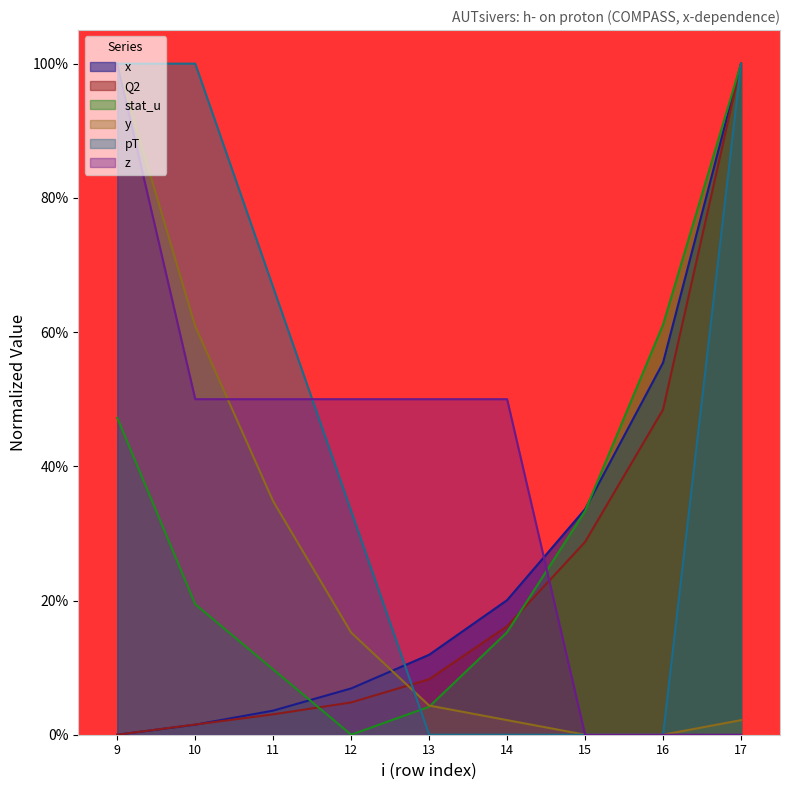

Reading left to right, transcribe all the data shown in this chart.

x: 0.0	0.0	0.0	0.1	0.1	0.2	0.3	0.6	1.0
Q2: 0.0	0.0	0.0	0.0	0.1	0.2	0.3	0.5	1.0
stat_u: 0.5	0.2	0.1	0.0	0.0	0.2	0.3	0.6	1.0
y: 1.0	0.6	0.3	0.2	0.0	0.0	0.0	0.0	0.0
pT: 1.0	1.0	0.7	0.3	0.0	0.0	0.0	0.0	1.0
z: 1.0	0.5	0.5	0.5	0.5	0.5	0.0	0.0	0.0